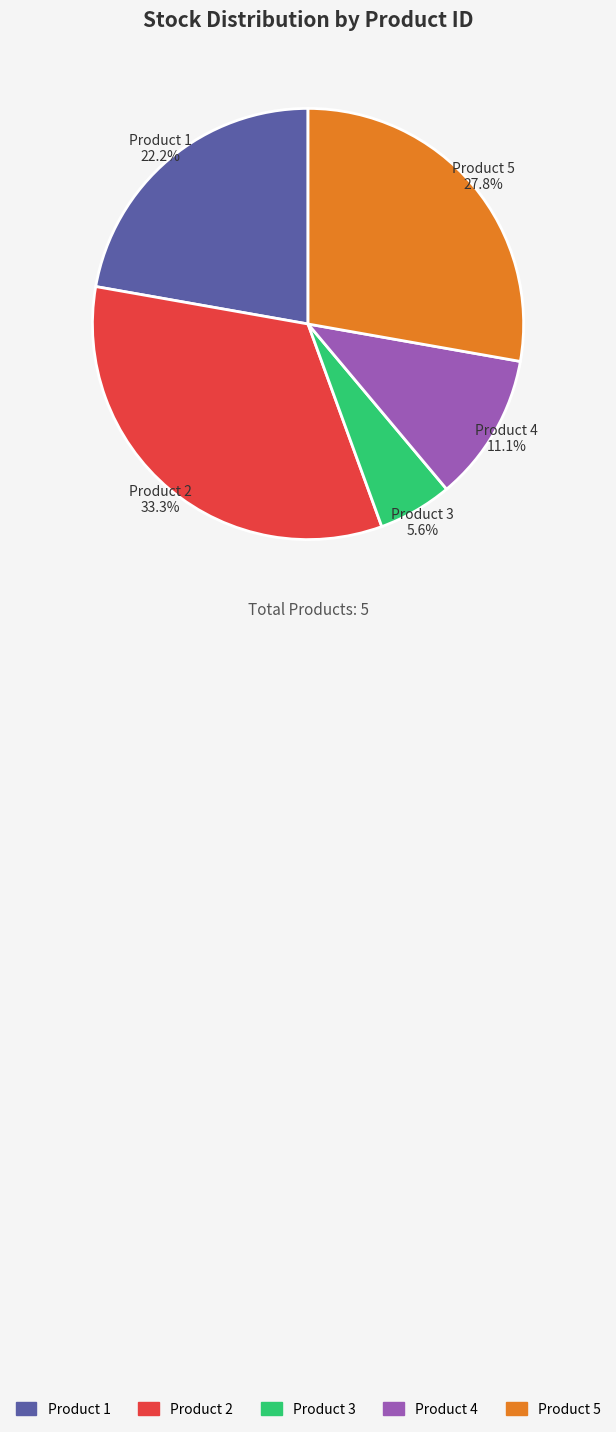

What percentage is NOT represented by Product 2?

66.7%